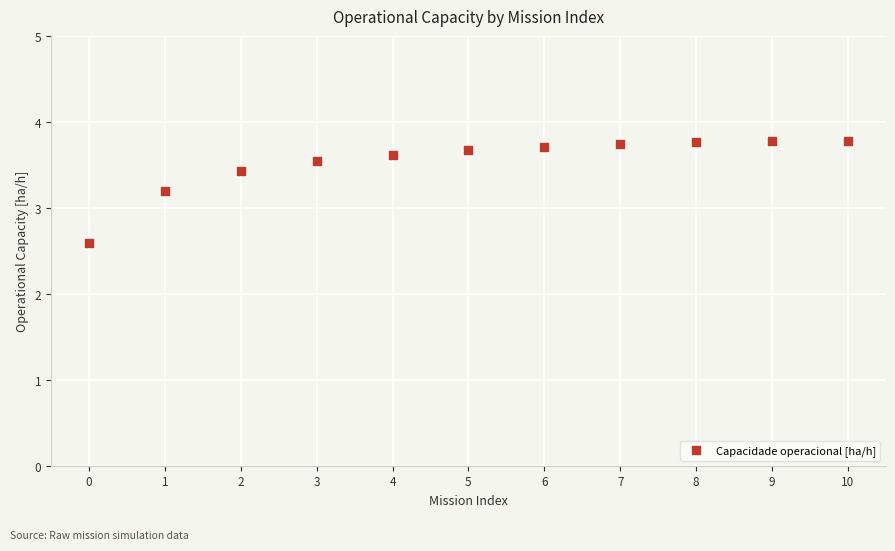

What Y value in the scatter plot is closest to 3?

3.2